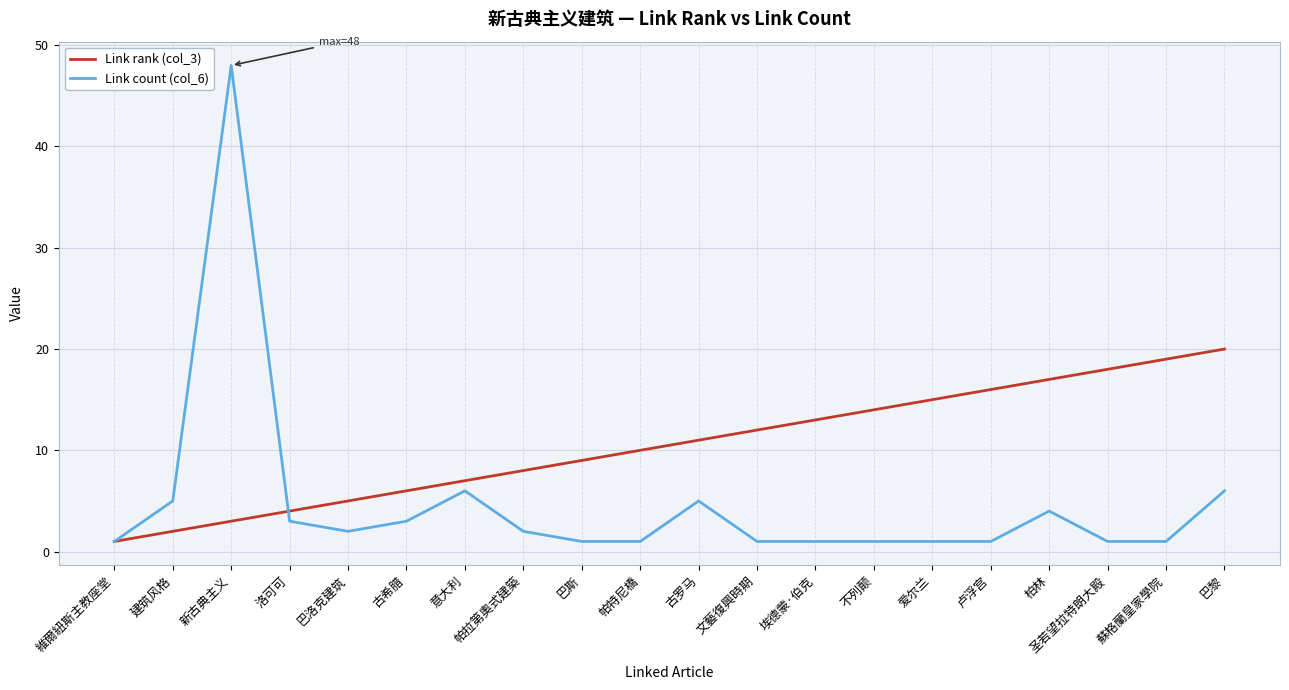

The value of Link rank (col_3) at 帕特尼橋 is 10. True or false?

True